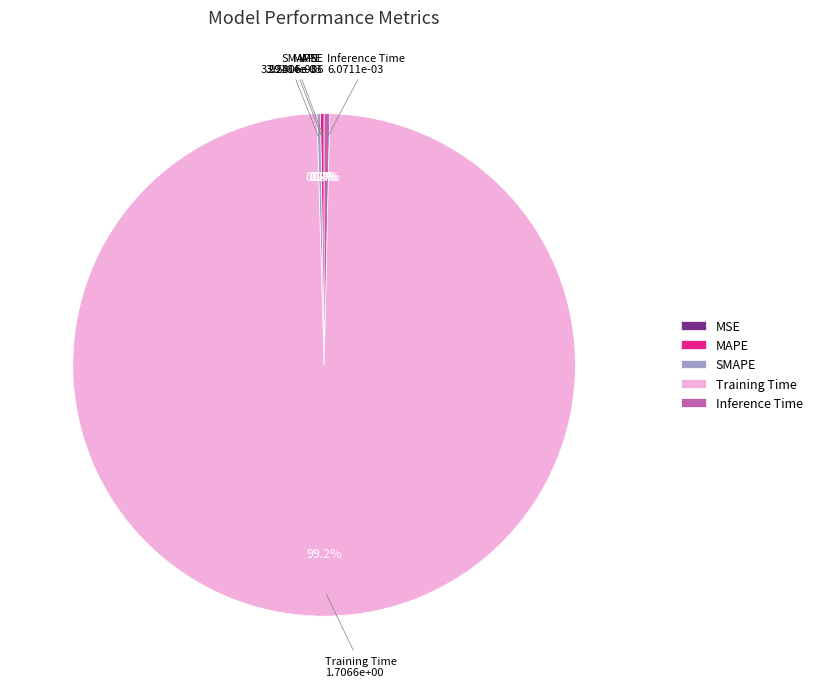

Which slice is the largest?

Training Time